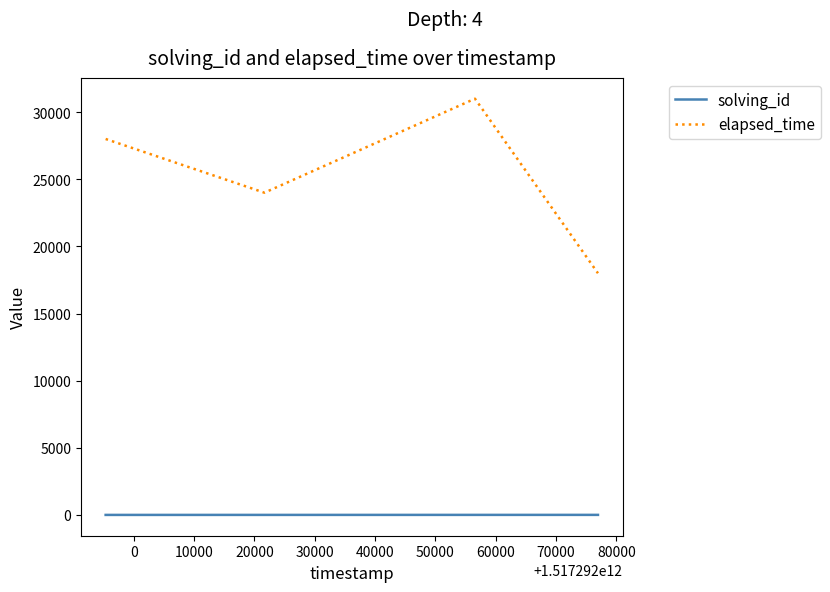

At how many categories does at least one series exceed 17566?

4